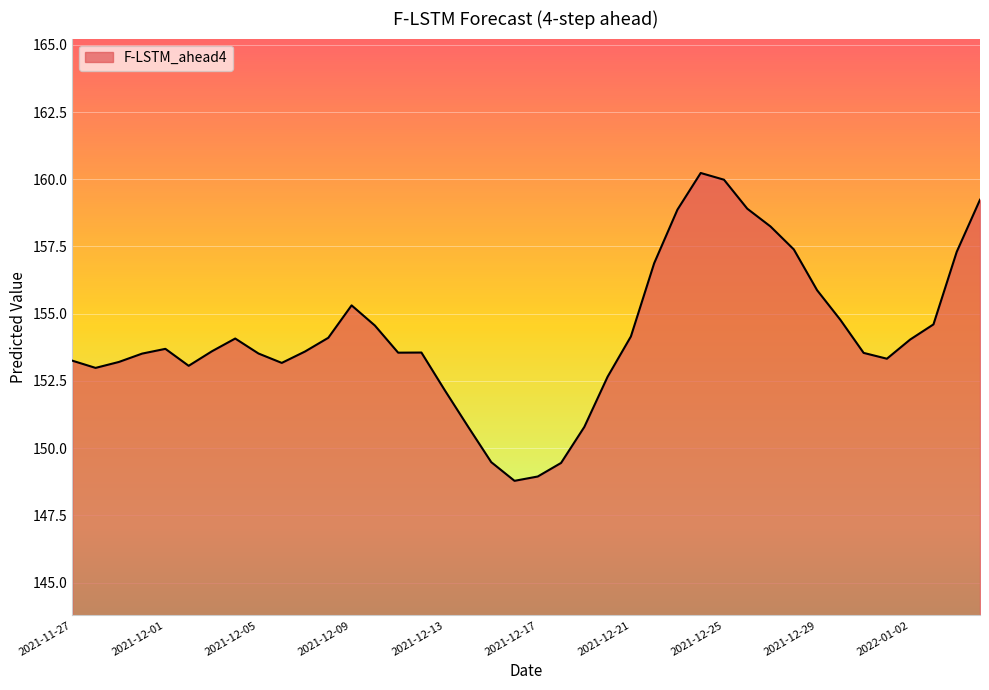

What is the greatest value displayed?

160.2